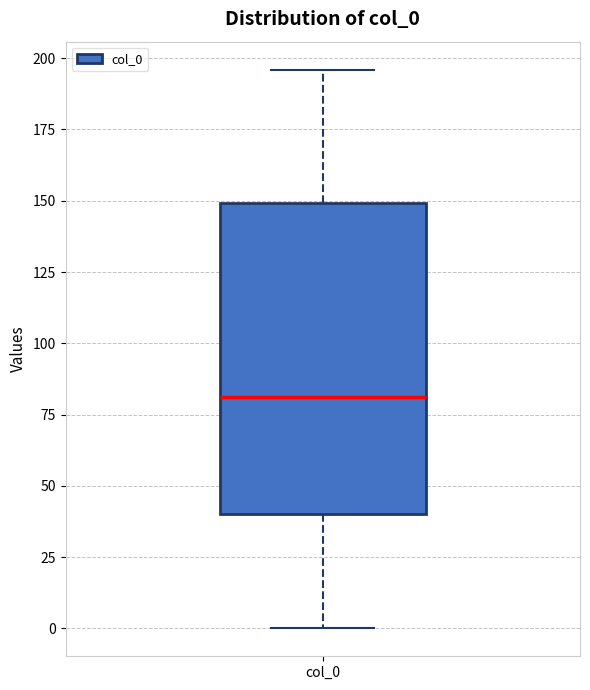

Read this box plot against the y-axis: the position of the median line, the range covered by the box, and the ends of both whiskers. The values are not printed on the chart, so give them approximately, as read against the axis.

median 80, box 40 to 150, whiskers 0 to 195